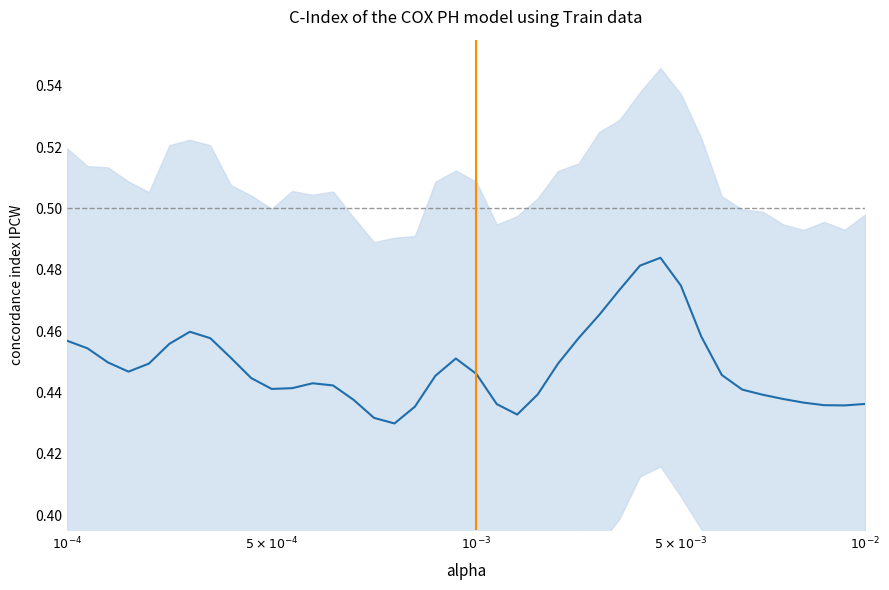

How many lines are shown in the chart?

1